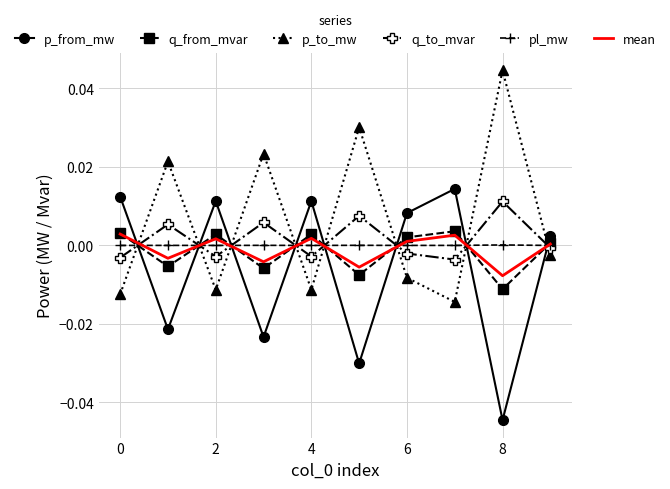

At which label is q_to_mvar closest to 0?

9